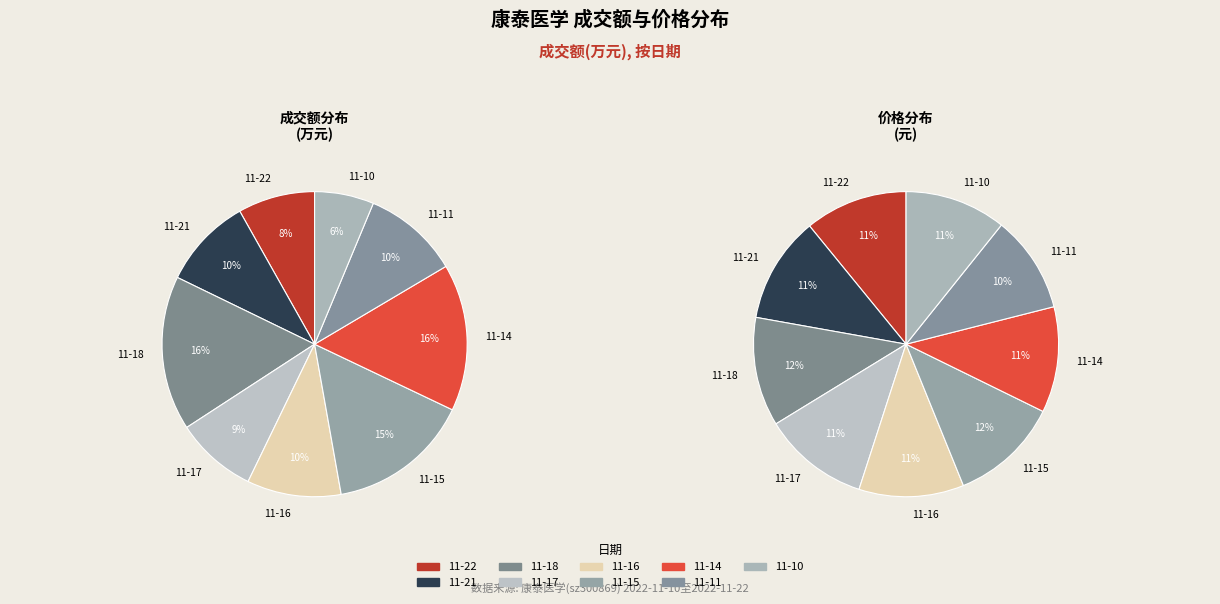

How many segments does this pie chart have?

9